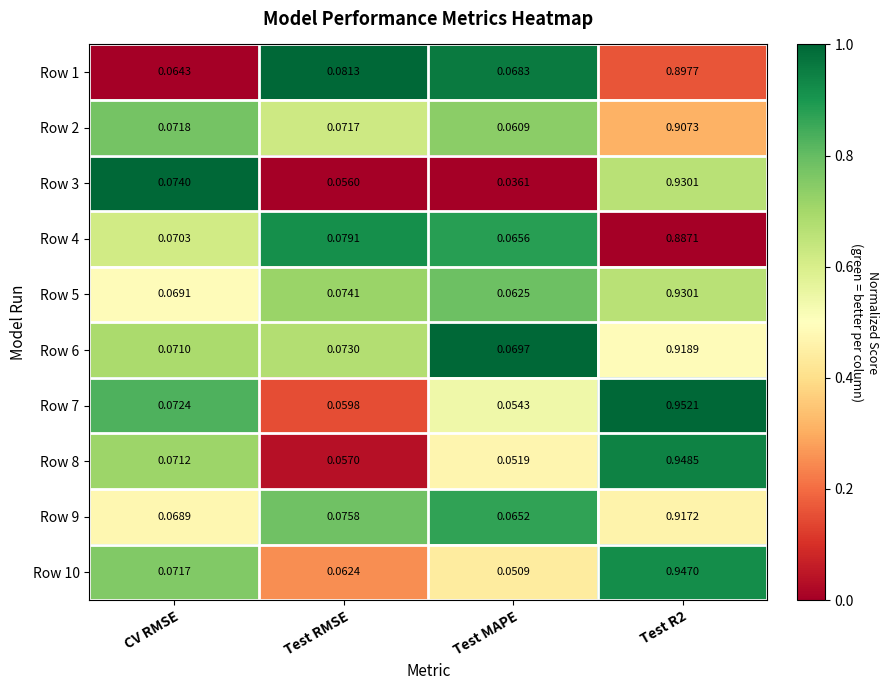

Is the value of Row 9 at CV RMSE greater than the value of Row 4 at Test MAPE?

Yes